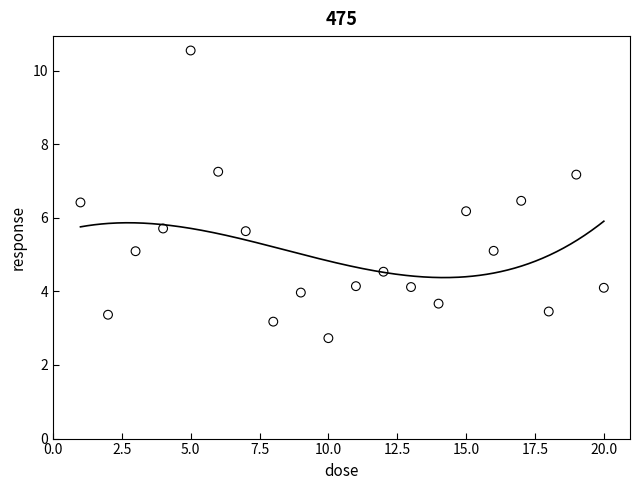

What is the range of X values (max minus min)?

19.0